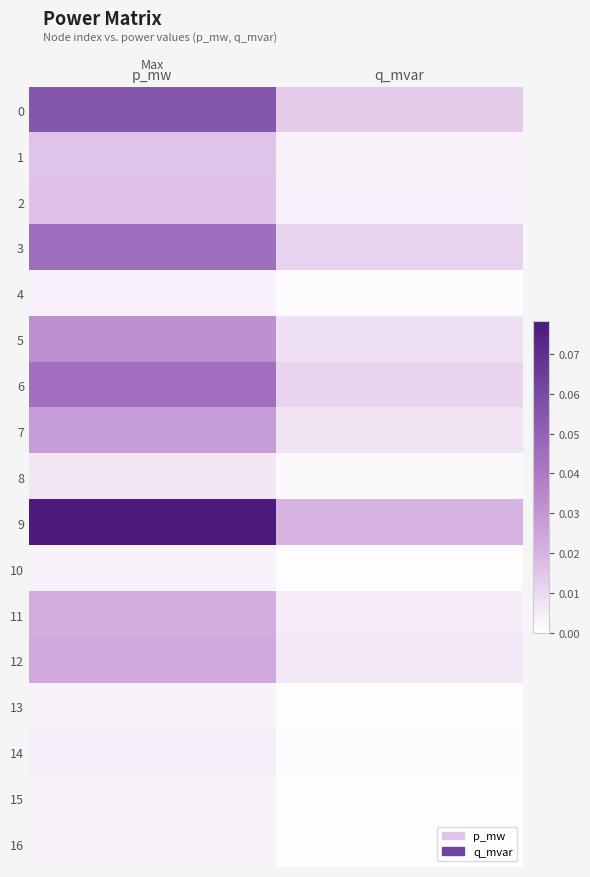

Reading right to left, what are all the values shown in this chart?

0: q_mvar=0.0	p_mw=0.1
1: q_mvar=0.0	p_mw=0.0
2: q_mvar=0.0	p_mw=0.0
3: q_mvar=0.0	p_mw=0.0
4: q_mvar=0.0	p_mw=0.0
5: q_mvar=0.0	p_mw=0.0
6: q_mvar=0.0	p_mw=0.0
7: q_mvar=0.0	p_mw=0.0
8: q_mvar=0.0	p_mw=0.0
9: q_mvar=0.0	p_mw=0.1
10: q_mvar=0.0	p_mw=0.0
11: q_mvar=0.0	p_mw=0.0
12: q_mvar=0.0	p_mw=0.0
13: q_mvar=0.0	p_mw=0.0
14: q_mvar=0.0	p_mw=0.0
15: q_mvar=0.0	p_mw=0.0
16: q_mvar=0.0	p_mw=0.0